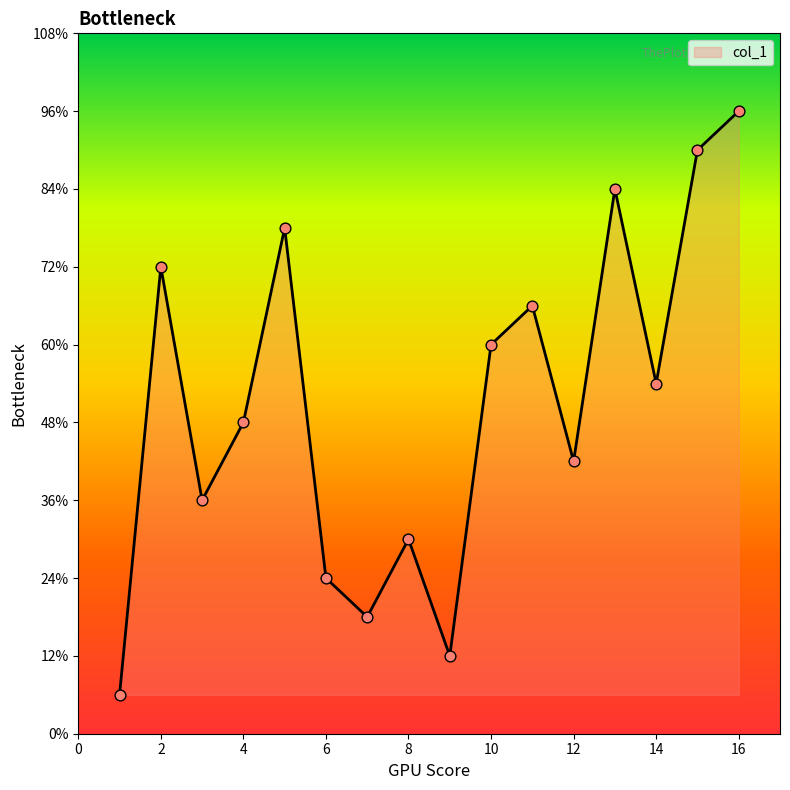

Does the chart have visible grid lines?

No